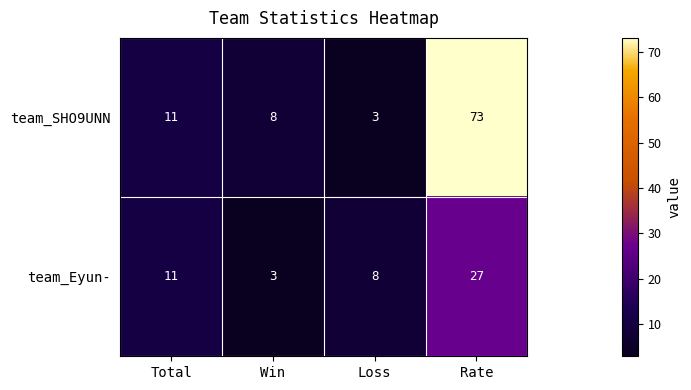

At which category is the sum across all series the highest?

Rate